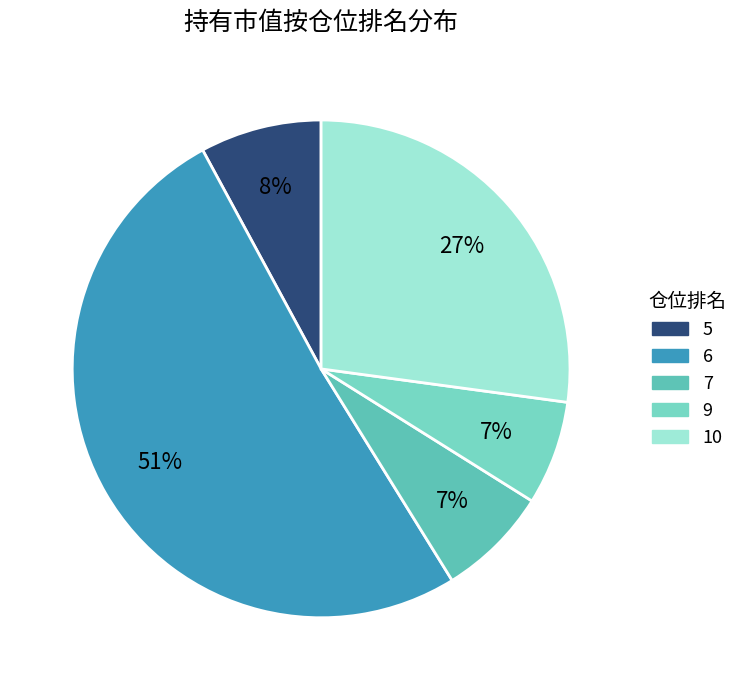

To the nearest percent, what portion does 7 represent?

7%